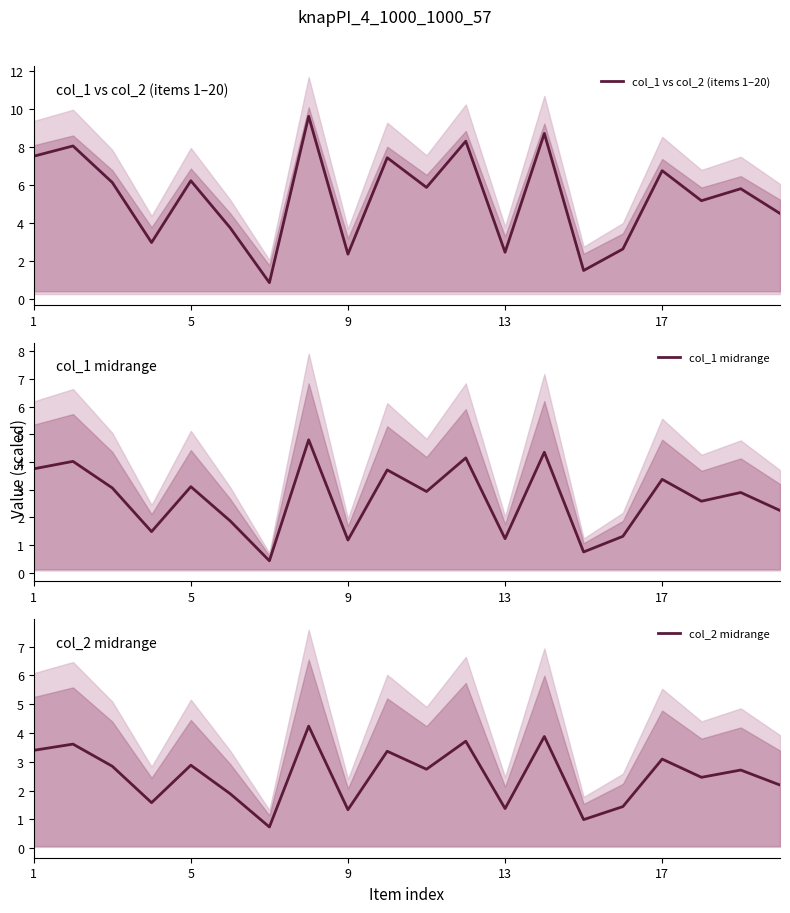

What is the minimum value for col_1 midrange?

0.4